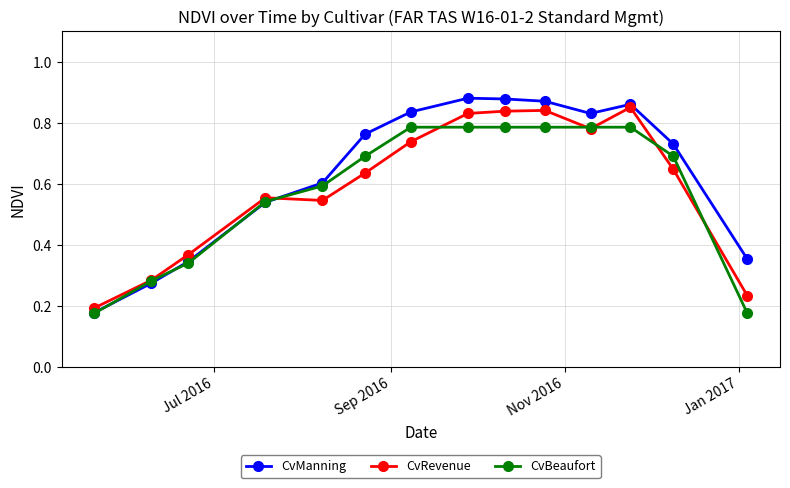

True or false: CvRevenue has more than 1 interior local peaks.

True